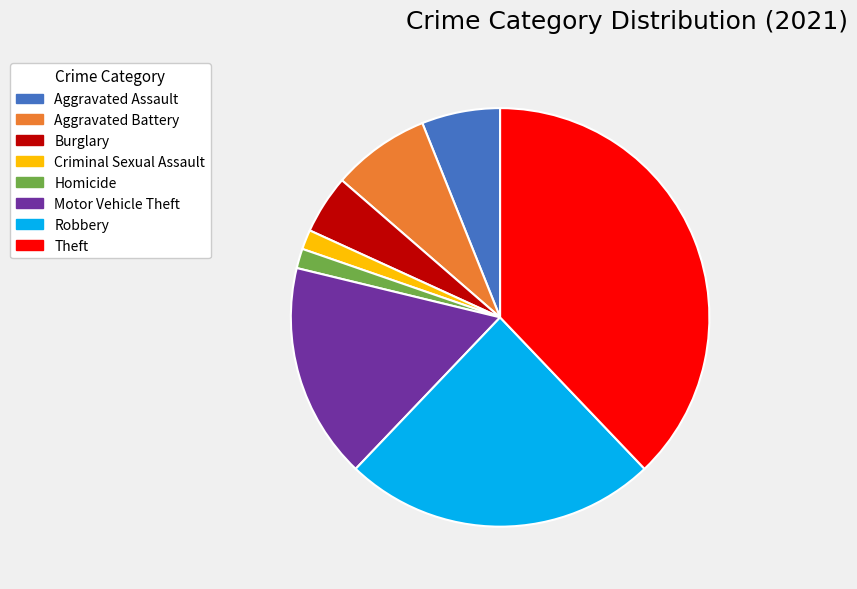

Which has a higher value, Homicide or Aggravated Battery?

Aggravated Battery